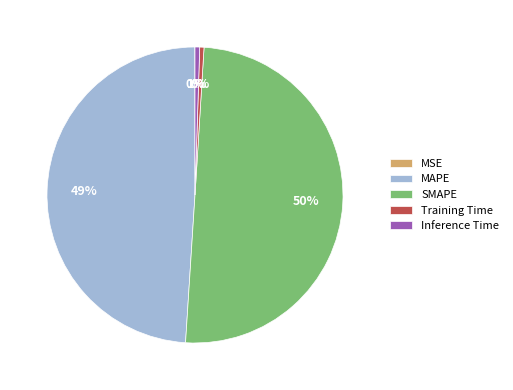

To the nearest percent, what is the difference between the MAPE and SMAPE slice percentages?

1%